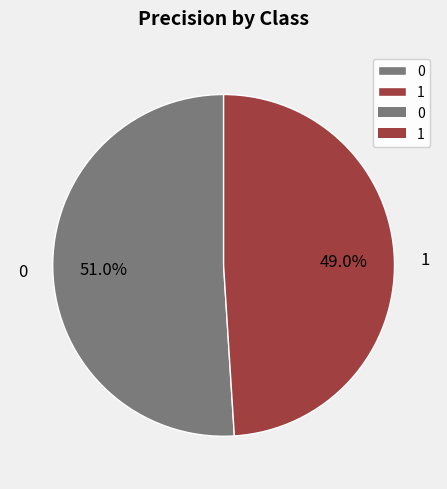

The 0 slice represents 51% of the pie. True or false?

True